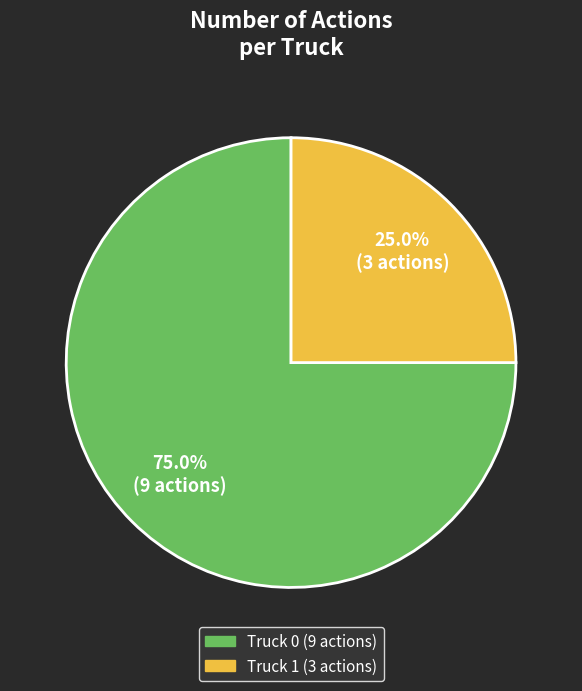

Is it true that Truck 1 is 25% of the pie?

True